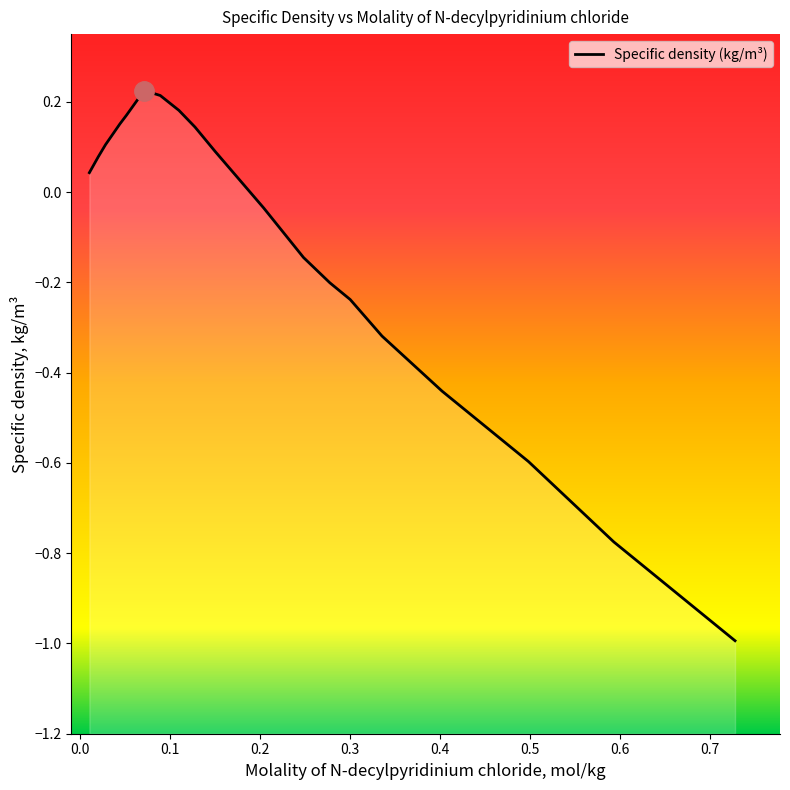

True or false: the data shows 0.2 at 0.1499.

False